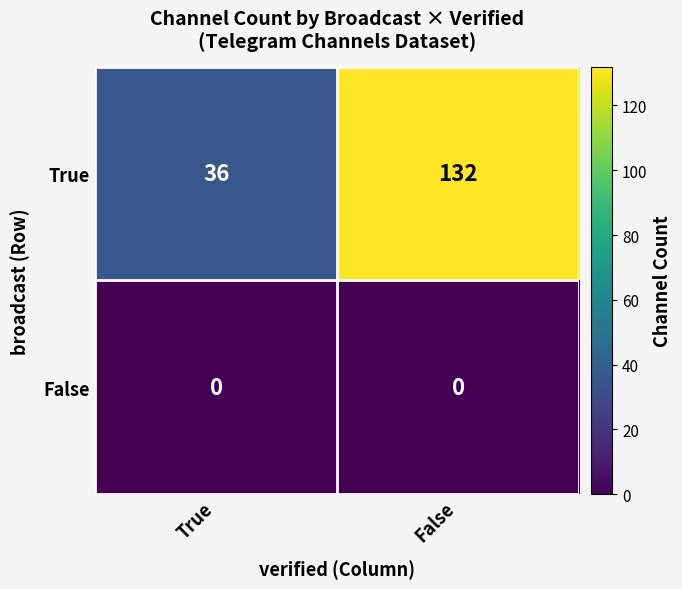

At False, list the series in order from smallest to largest.

False, True